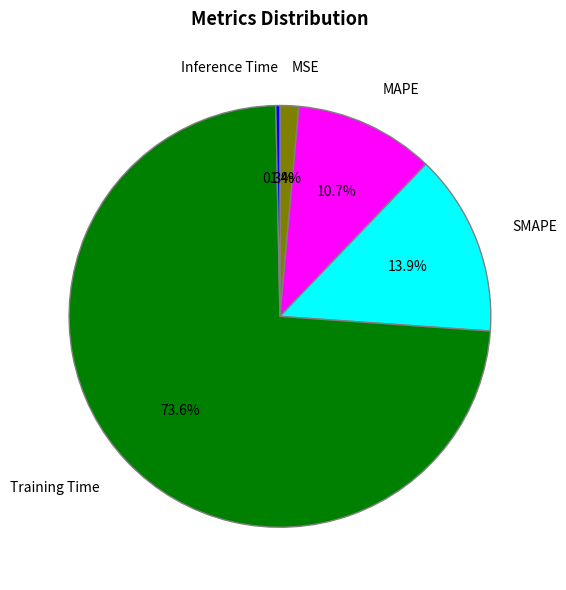

To the nearest percent, what portion does MSE represent?

1%